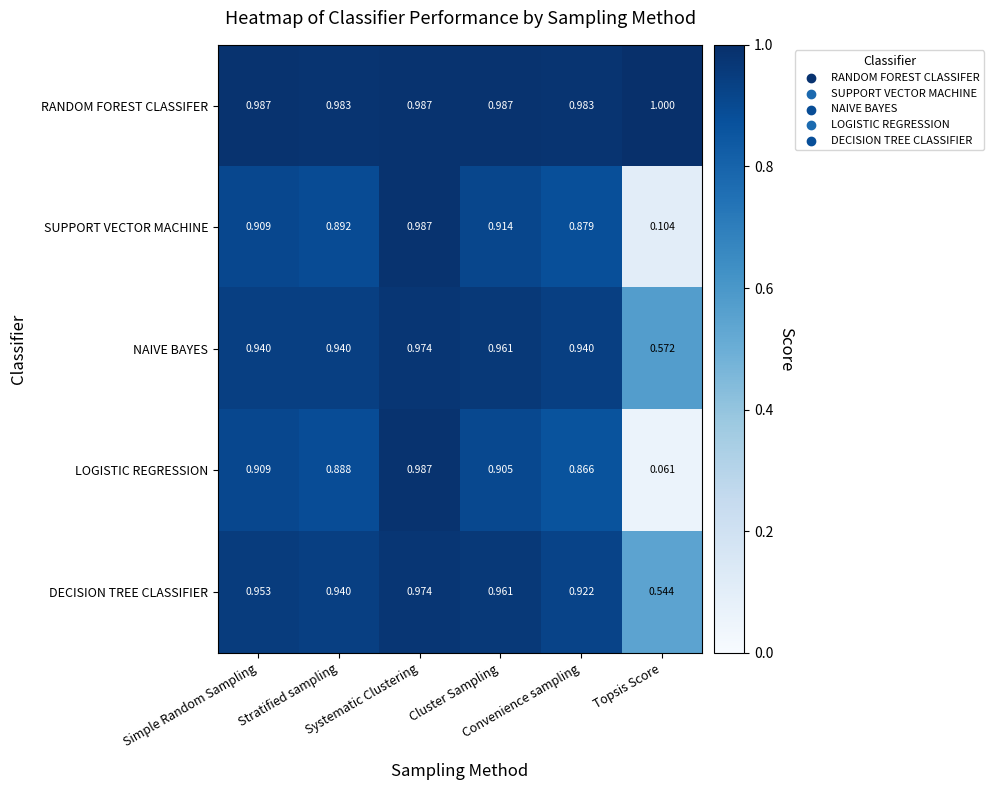

Which series has the largest total across all categories?

RANDOM FOREST CLASSIFER